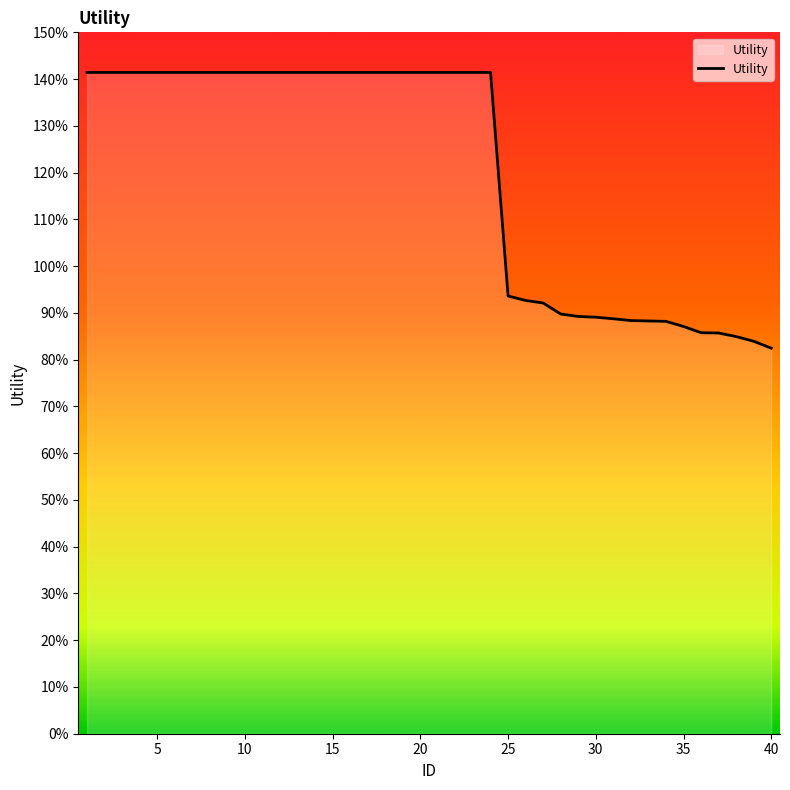

Does the chart display data point markers on the line(s)?

No